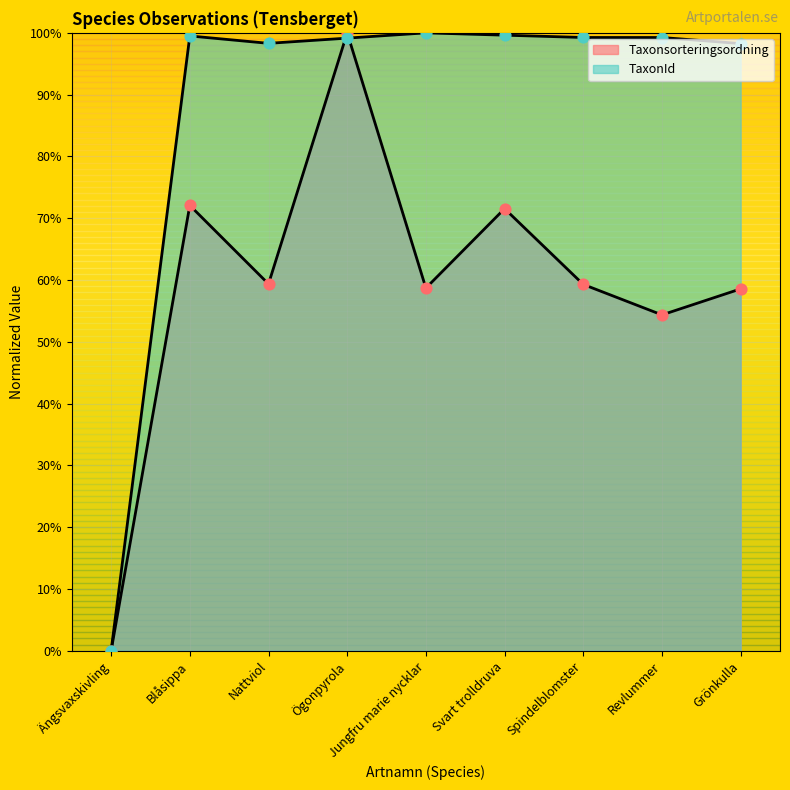

Which series contains the lowest Y value?

Taxonsorteringsordning